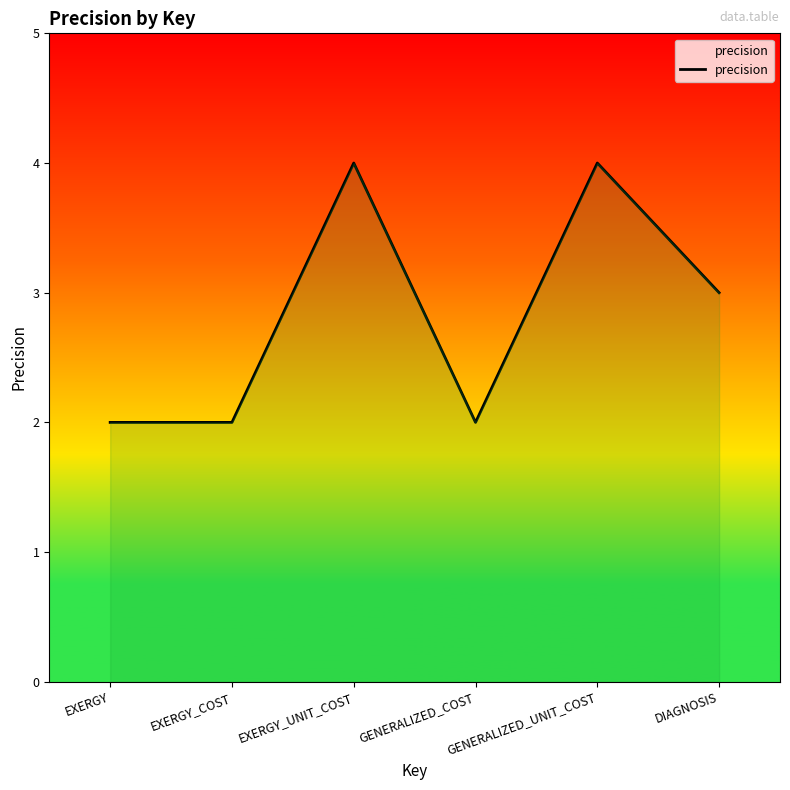

What is the label of the 4th point from the left?

GENERALIZED_COST